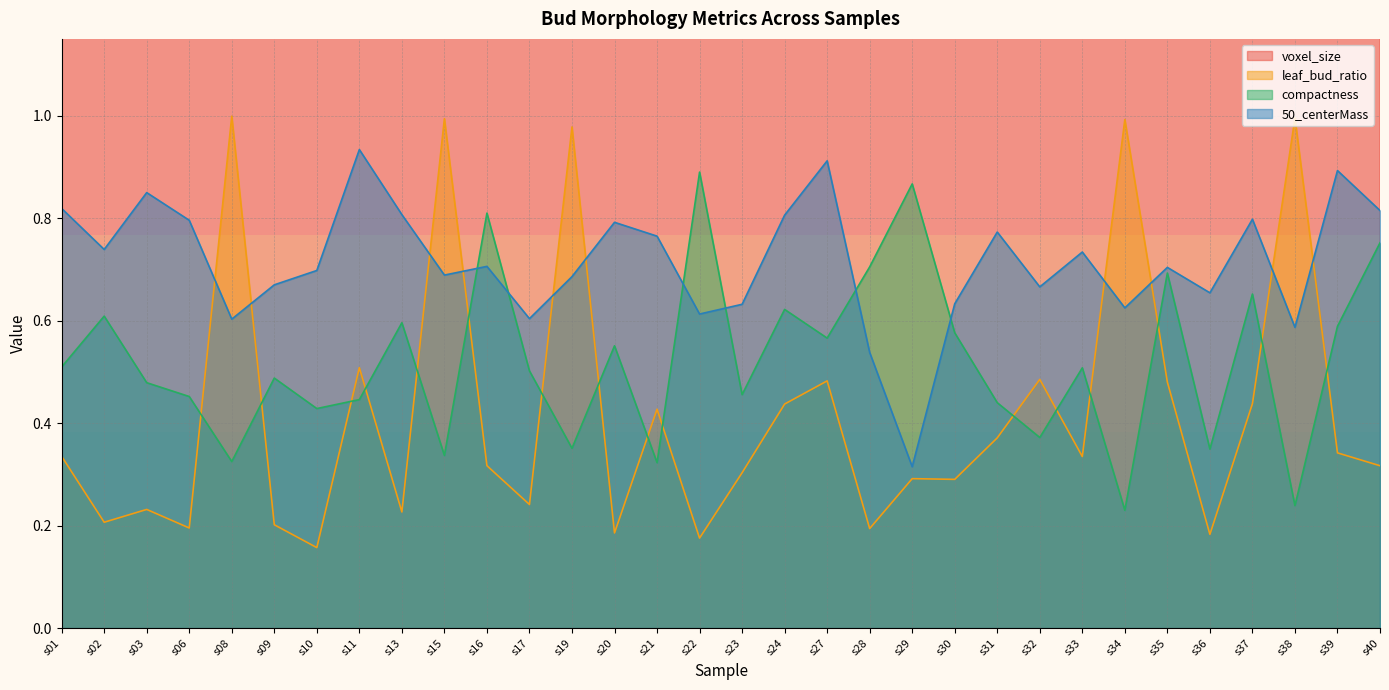

True or false: leaf_bud_ratio and voxel_size intersect in this chart.

False